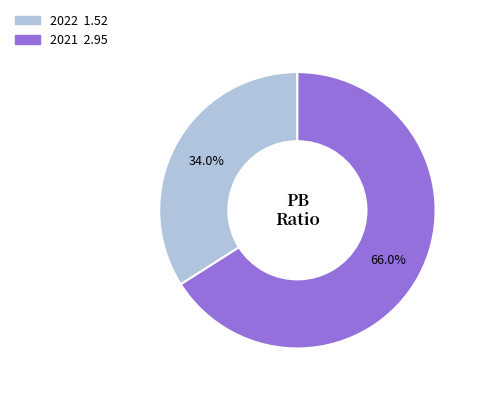

Which slice is the smallest?

2022